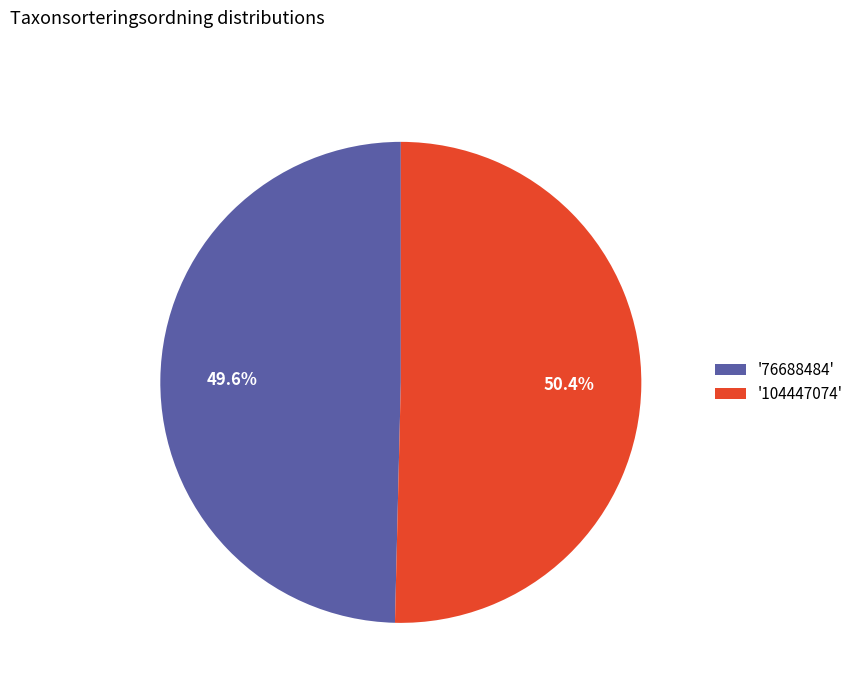

Does any single category account for the majority?

Yes